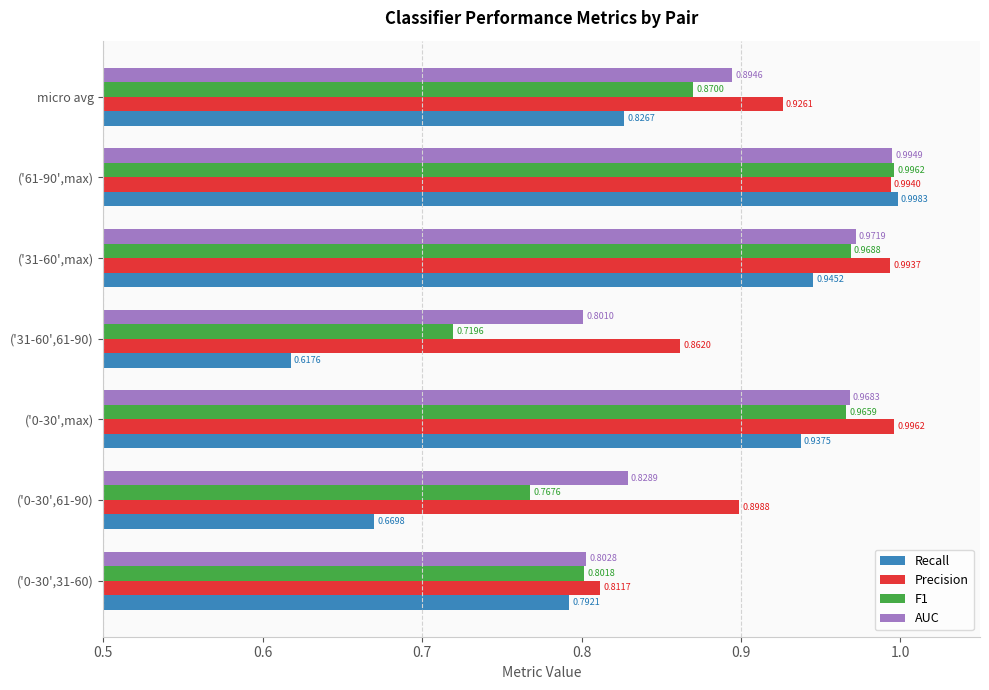

At how many categories does at least one series exceed 0?

7